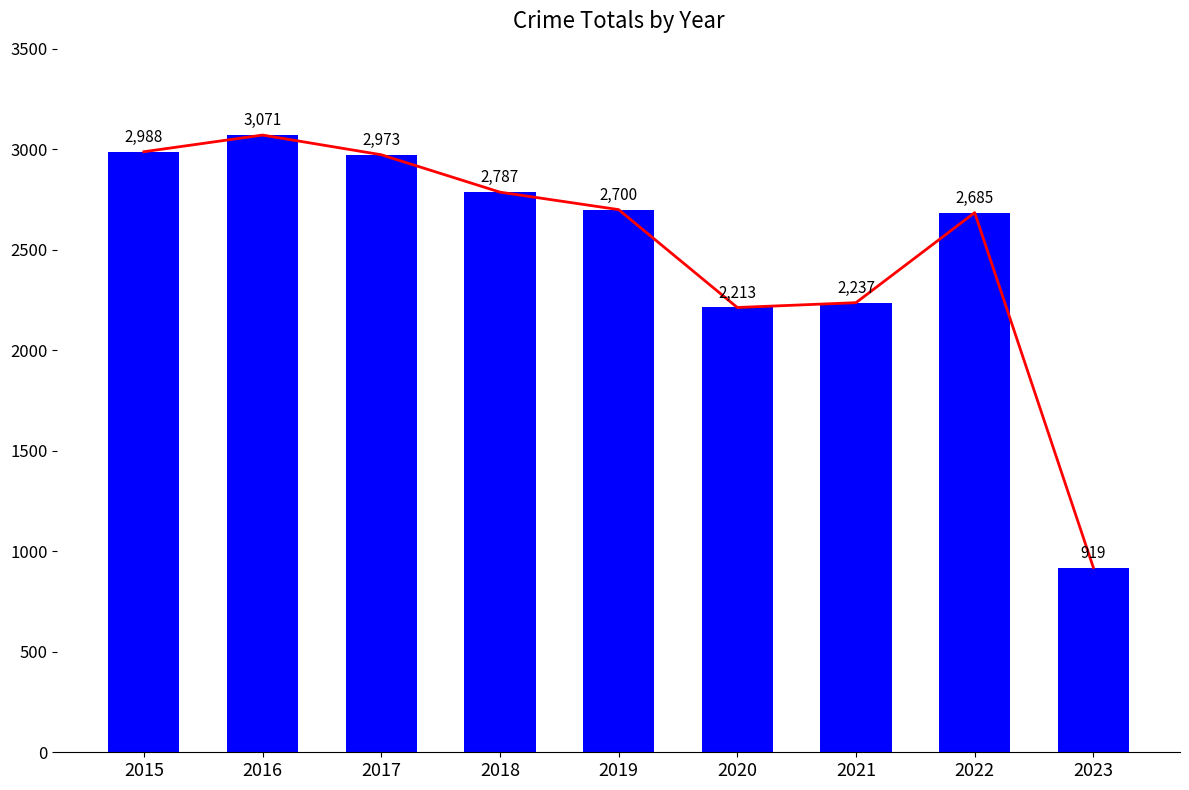

Rank the categories by value from lowest to highest.

2023, 2020, 2021, 2022, 2019, 2018, 2017, 2015, 2016